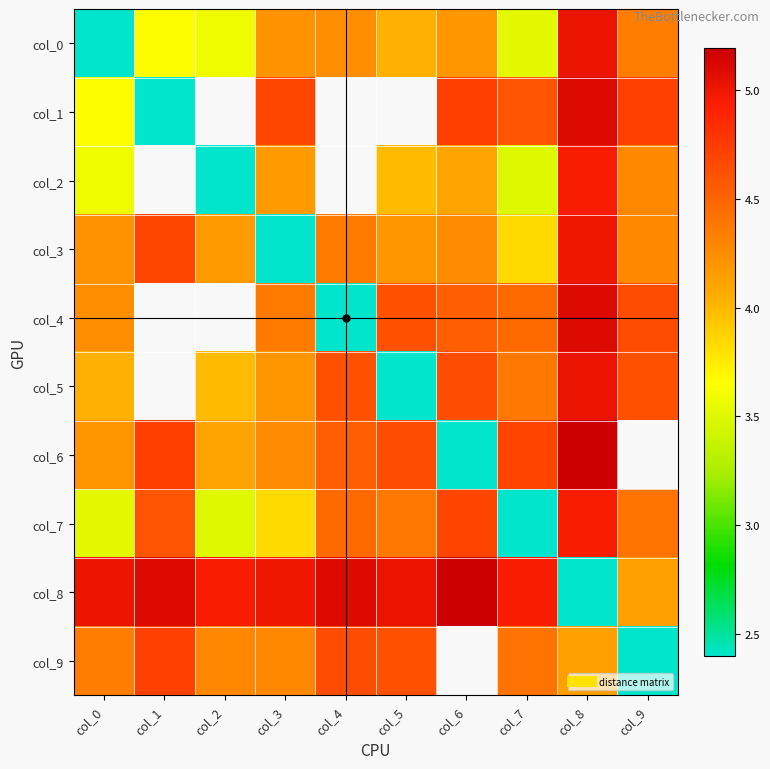

True or false: col_6 has a value of 4.6 at col_5.

True